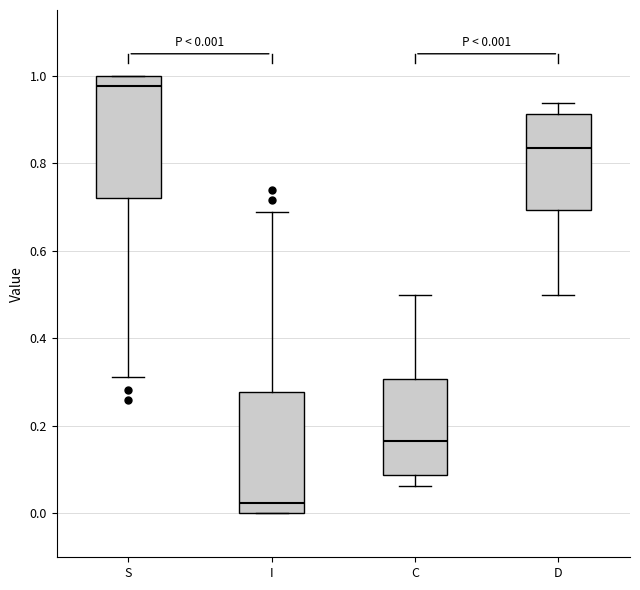

Which box's median line is the lowest?

I